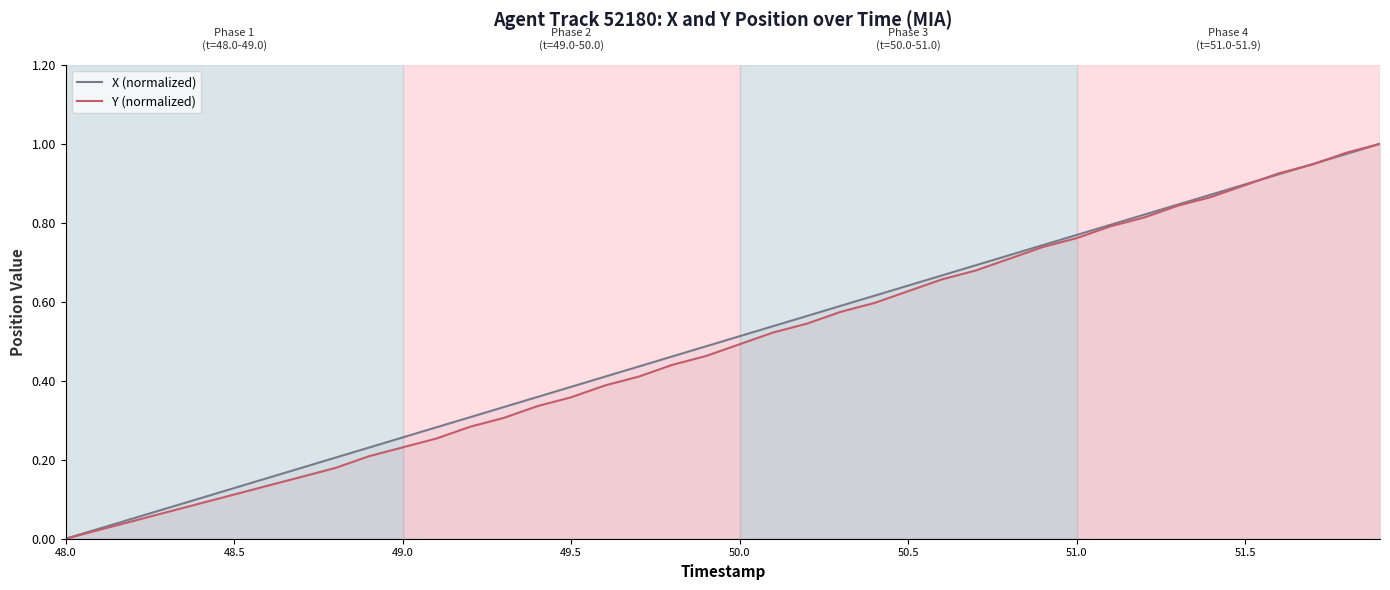

True or false: X (normalized) has a value of 0.6 at 49.5.

False